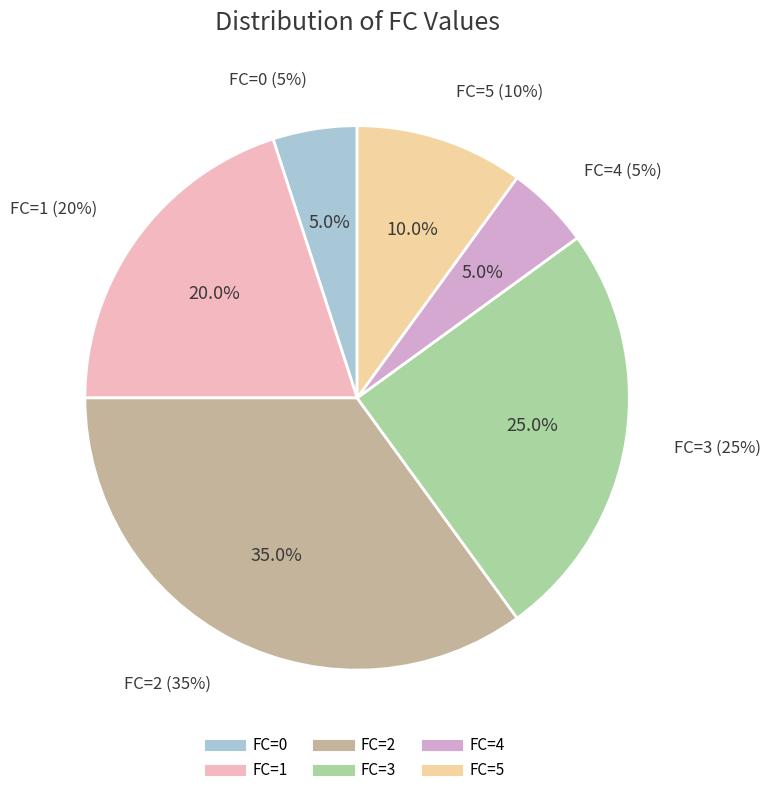

The 2 slice represents 25% of the pie. True or false?

False